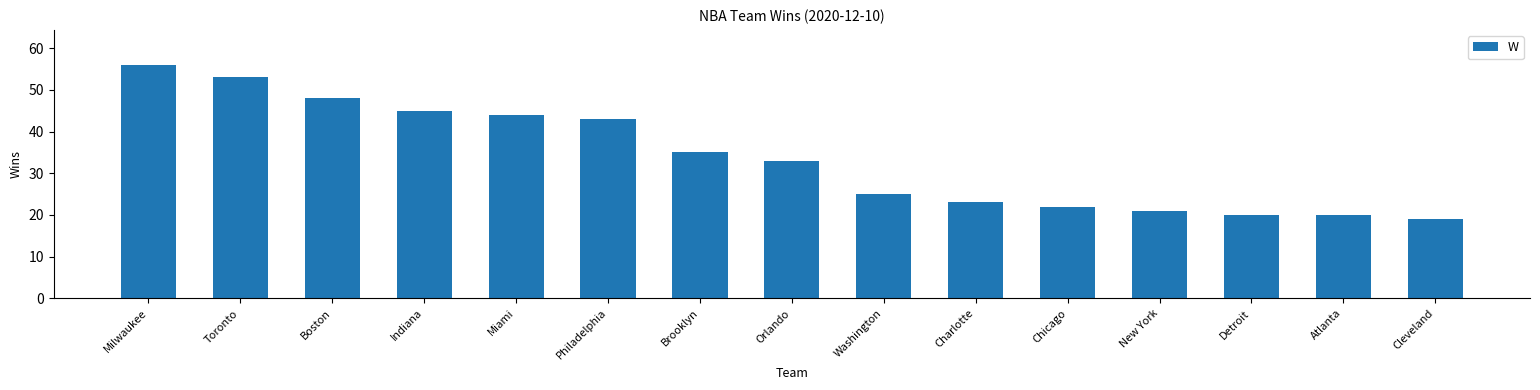

What is the sum of all values?

507